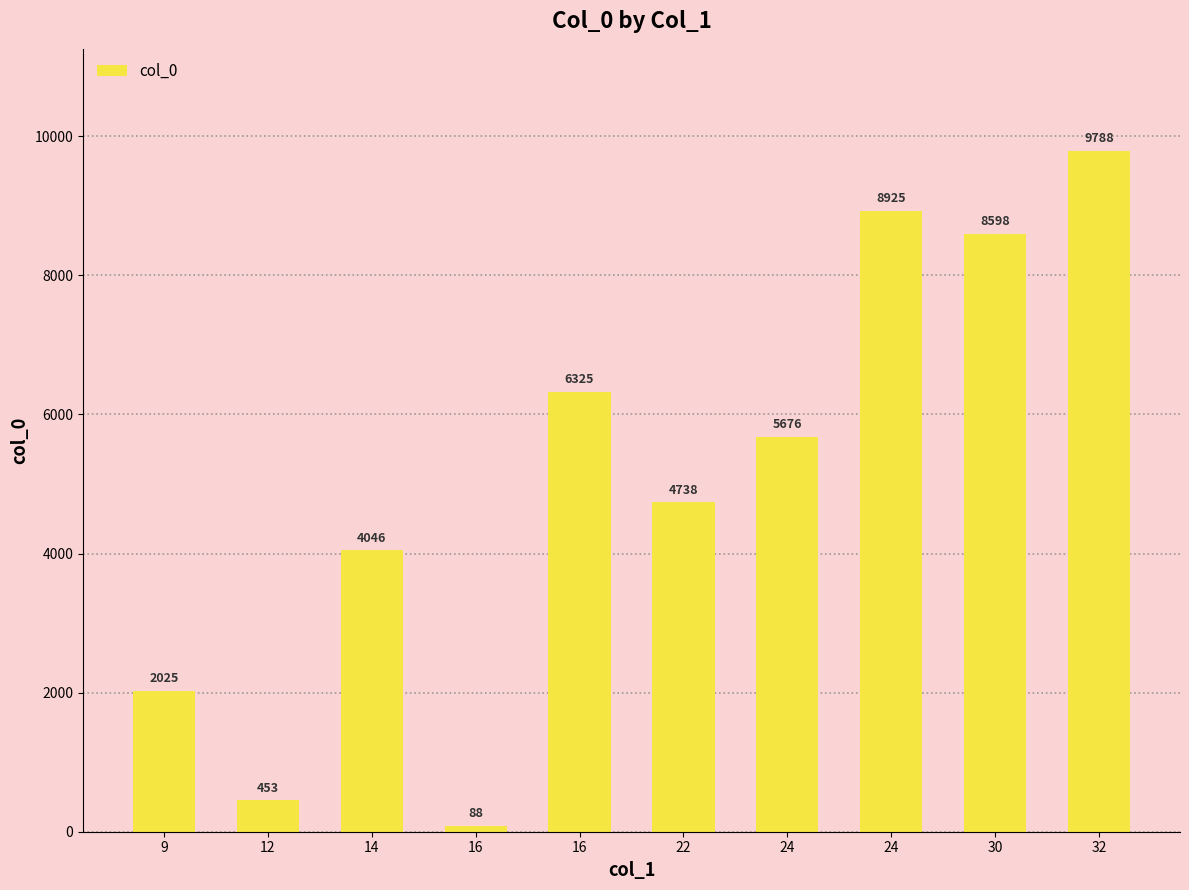

What is the minimum value shown in the chart?

88